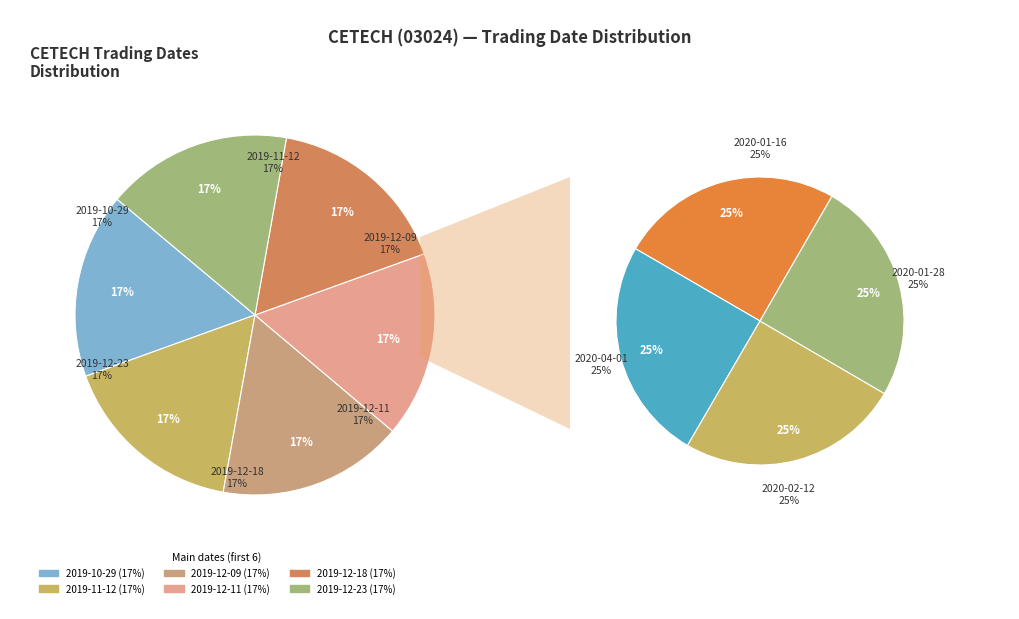

To the nearest percent, what percentage of the pie is 2019-11-12?

10%